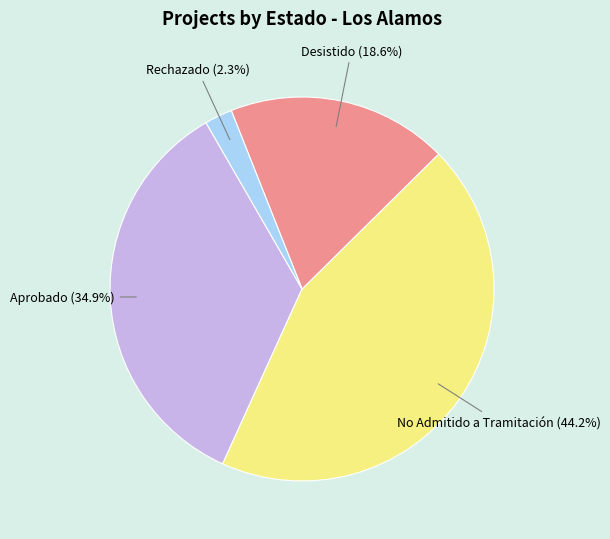

Is there a majority slice in this chart?

No